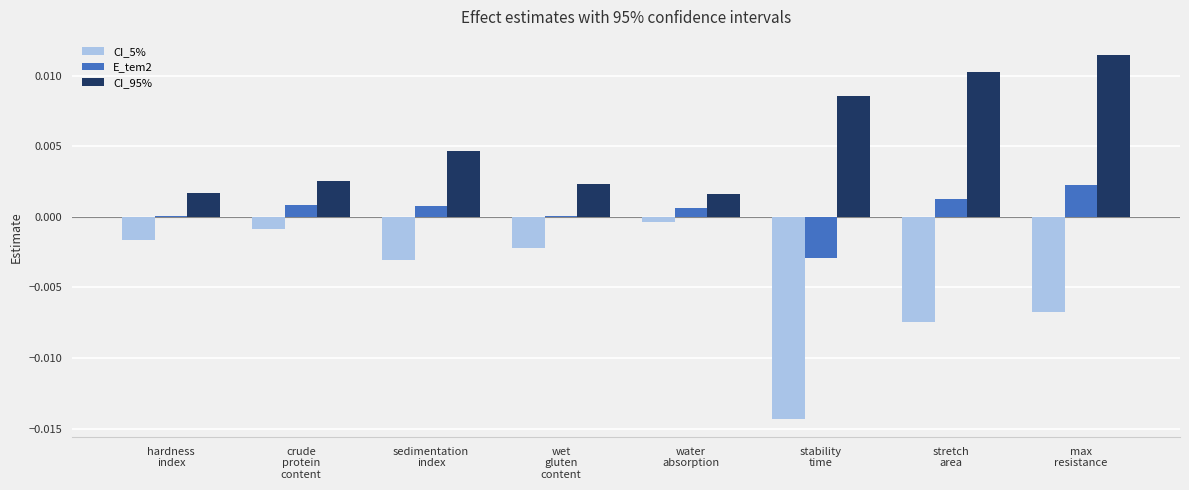

At which category is the sum across all series the highest?

max
resistance